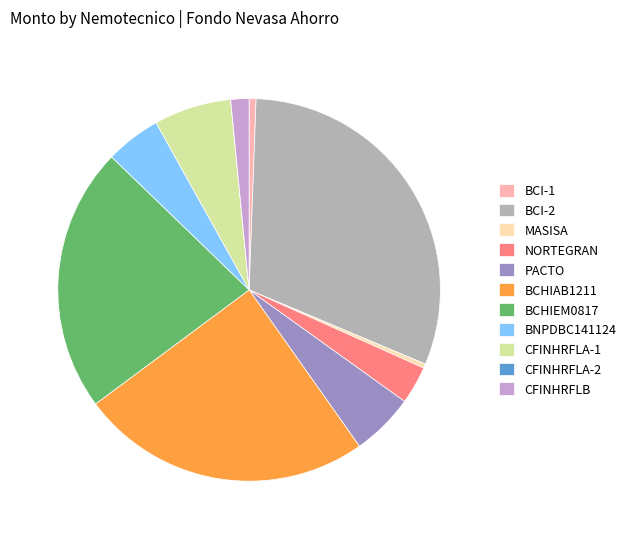

What is the largest slice in the pie chart?

BCI-2